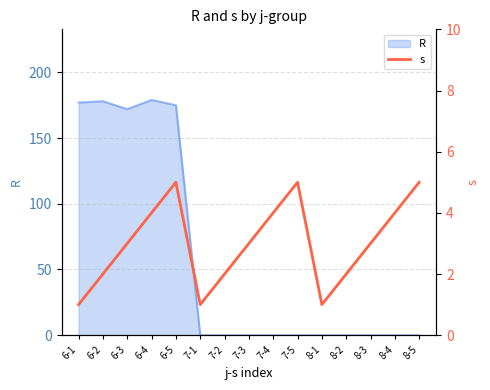

How many points are higher than both their immediate neighbors (excluding endpoints)?

2